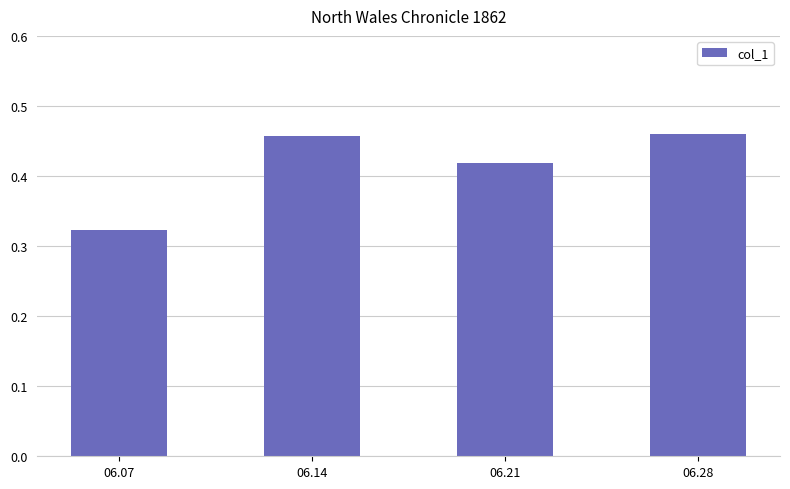

Which category has the lowest value across all series?

06.07